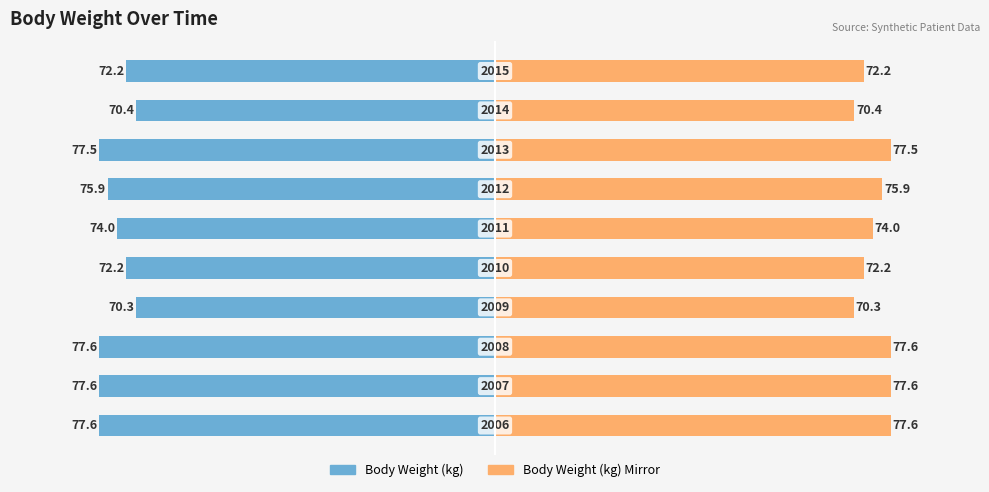

How many bars are there in total?

20